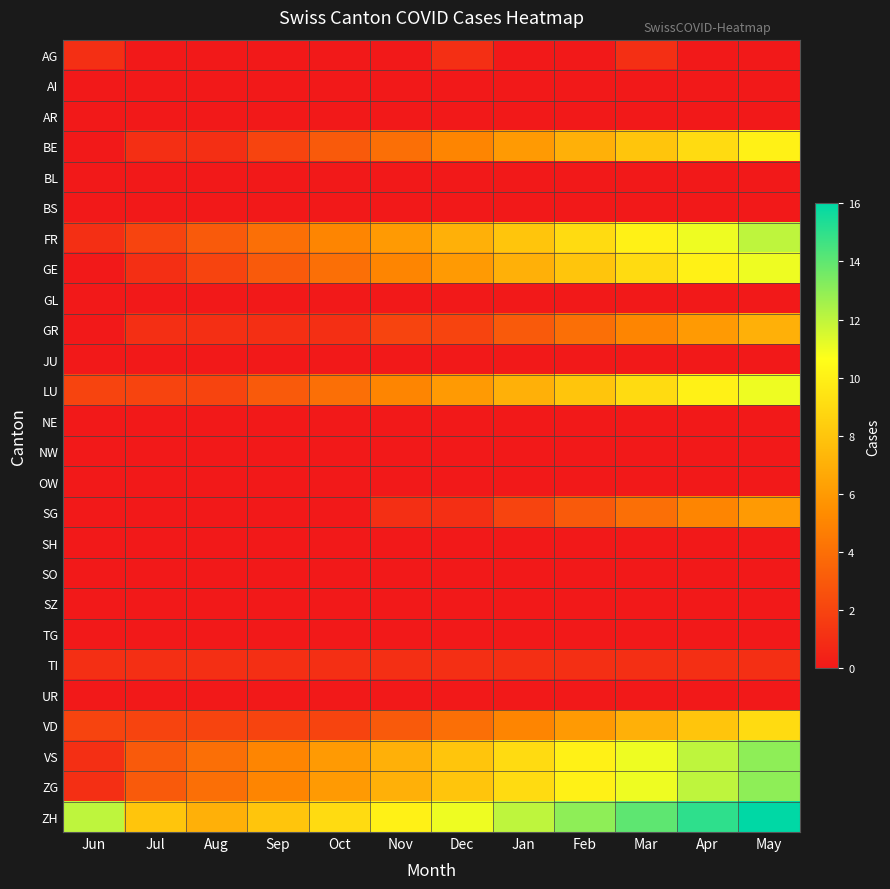

Rank the series at Aug from highest to lowest value.

ZH, VS, ZG, FR, GE, LU, VD, BE, GR, TI, AG, AI, AR, BL, BS, GL, JU, NE, NW, OW, SG, SH, SO, SZ, TG, UR